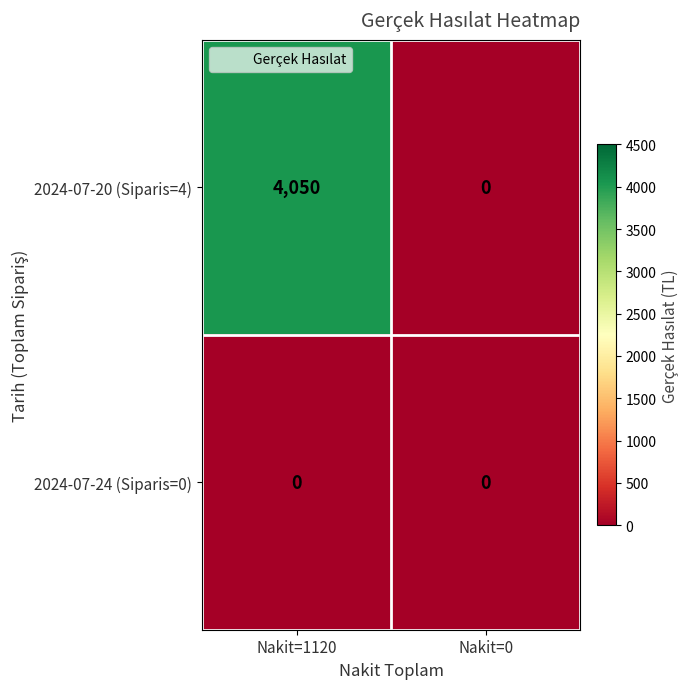

At how many categories does at least one series exceed 3757?

1